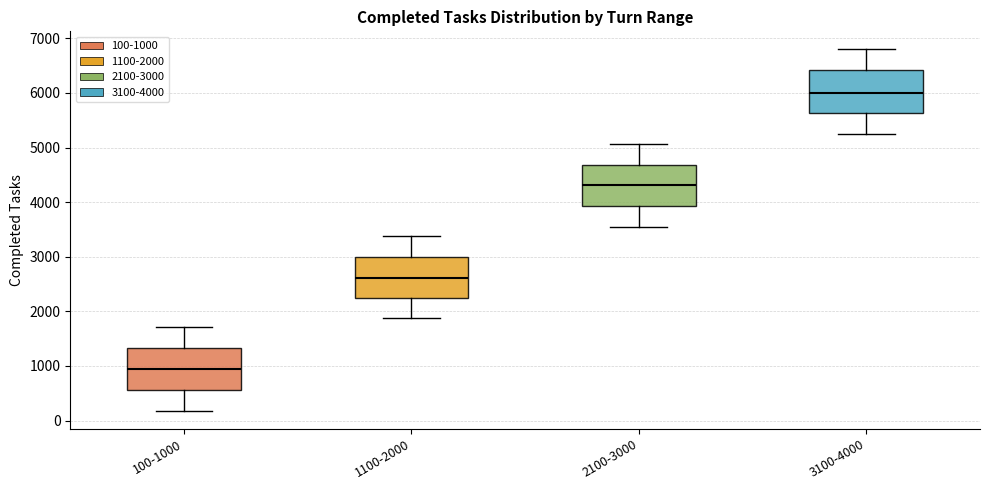

Which box's median line is the highest?

3100-4000